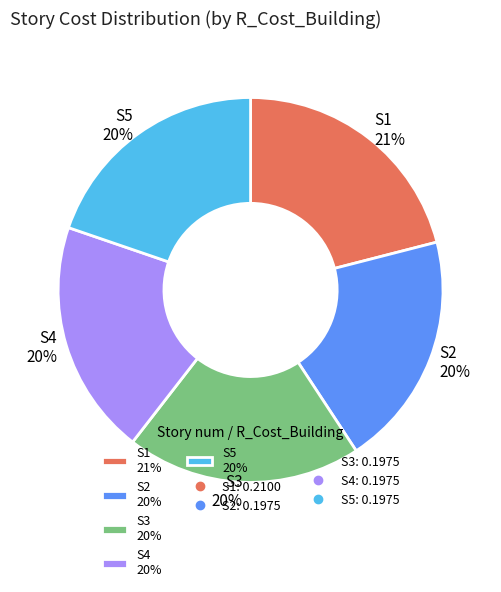

Which has a higher value, S1 21% or S4 20%?

S1 21%